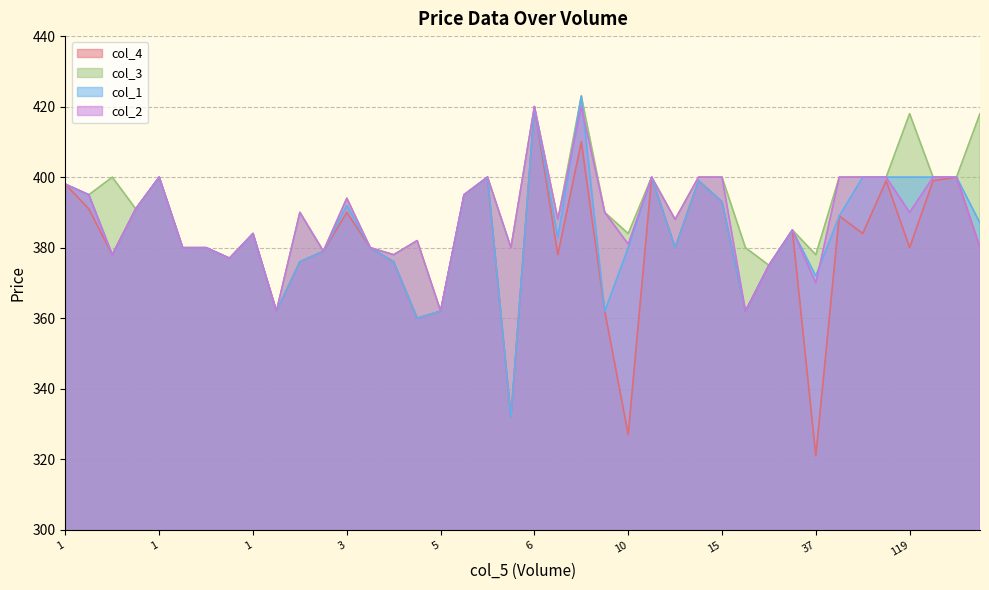

How many distinct data groups are displayed?

4